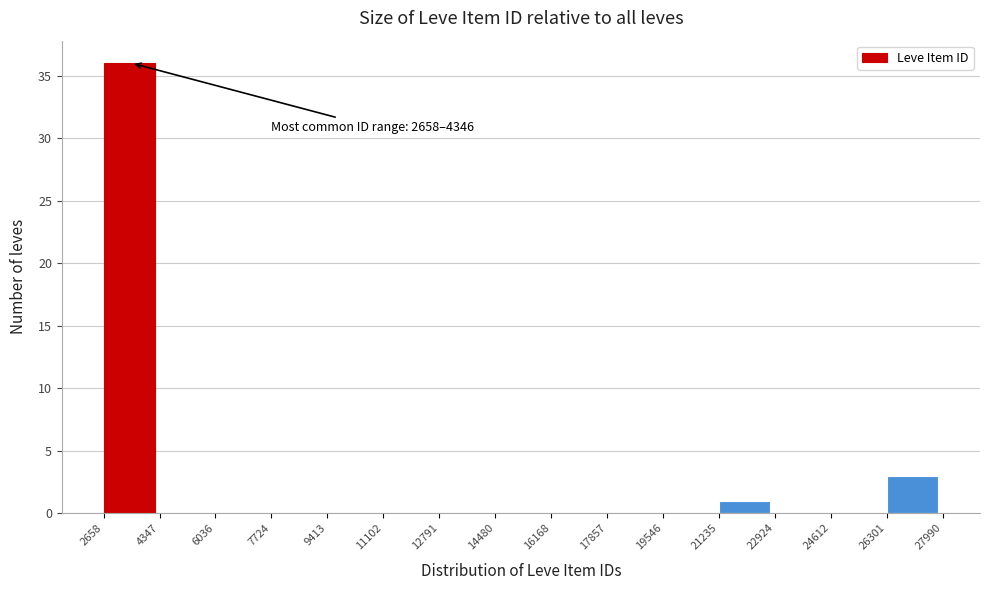

Which range on the x-axis has the tallest bar?

2658 to 4347